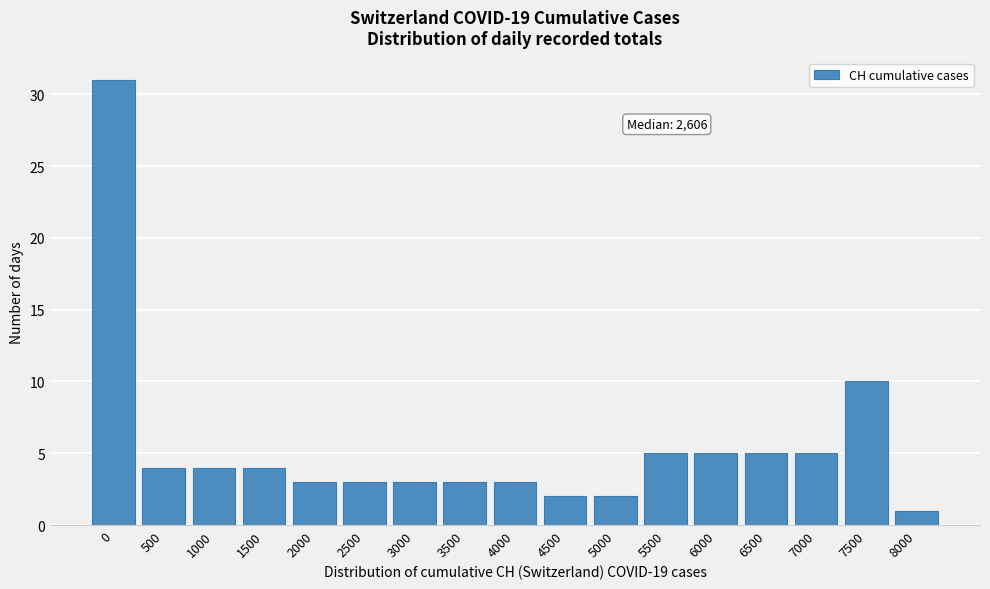

Reading left to right, what are all the values shown in this chart?

31	4	4	4	3	3	3	3	3	2	2	5	5	5	5	10	1